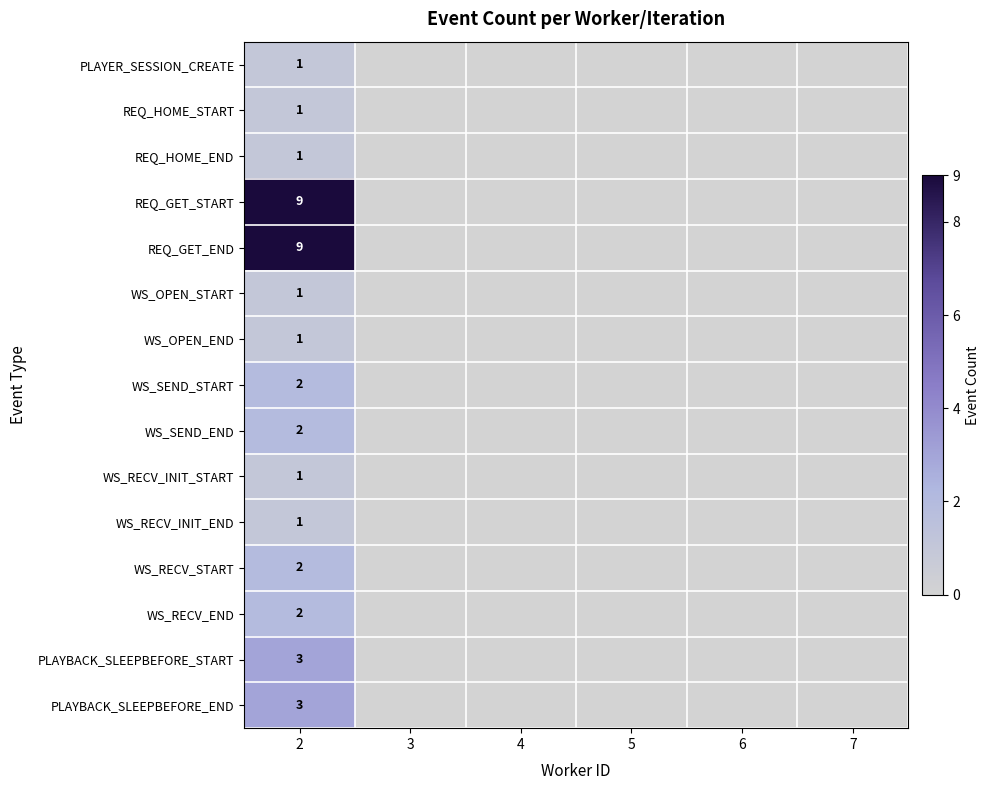

What is the difference between the highest and lowest values at 2?

8